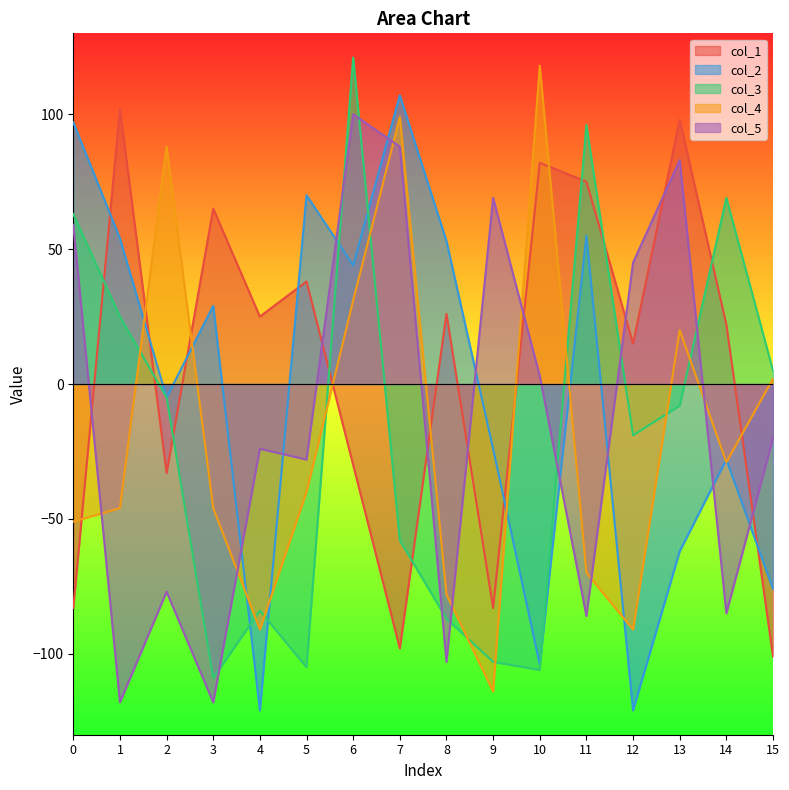

Count the number of data series in this chart.

5